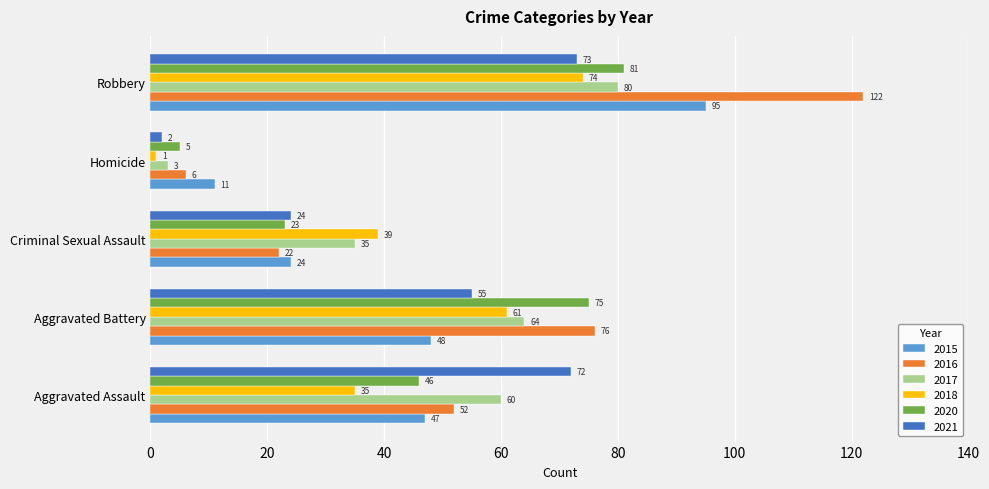

What is the difference between the highest and lowest values at Homicide?

10